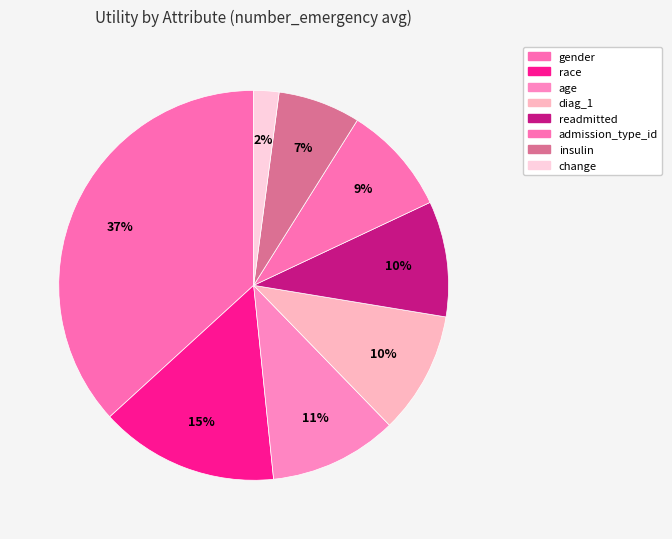

Rank the categories by value from lowest to highest.

change, insulin, admission_type_id, readmitted, diag_1, age, race, gender